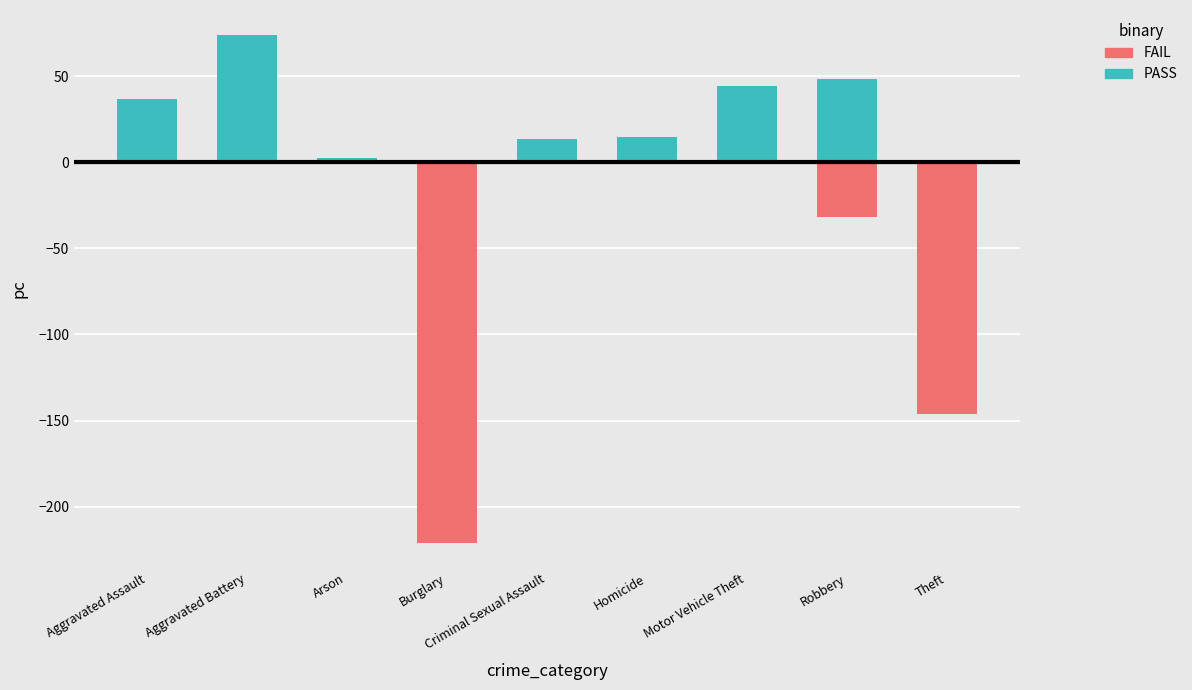

What is the minimum value for FAIL?

-220.8